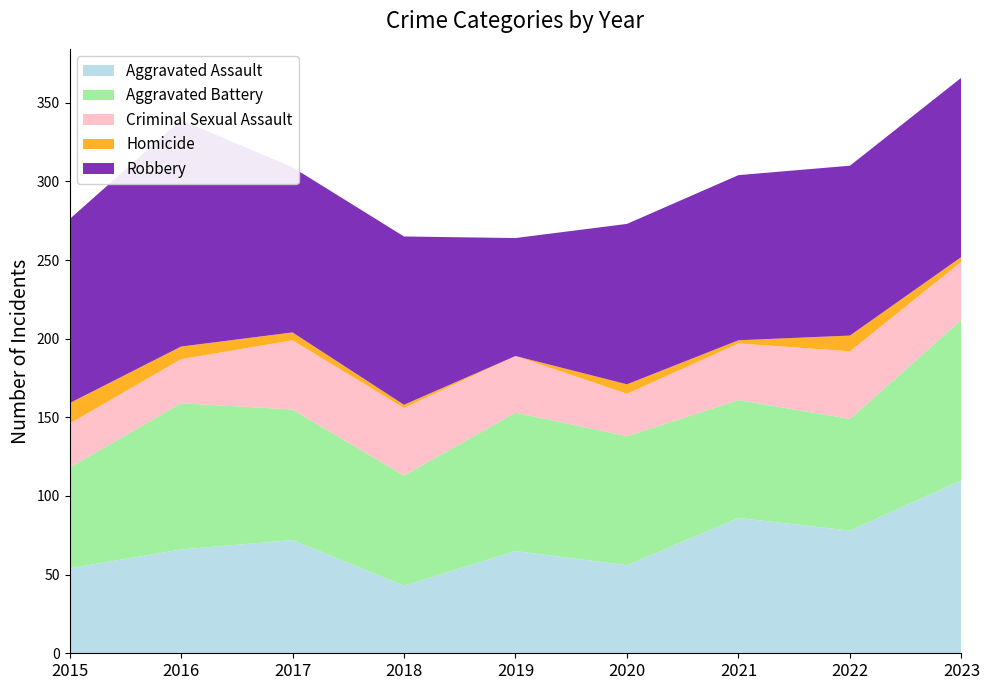

Reading left to right, list all the values displayed in this chart.

Aggravated Assault: 2015=54	2016=66	2017=72	2018=43	2019=65	2020=56	2021=86	2022=78	2023=110
Aggravated Battery: 2015=64	2016=93	2017=83	2018=70	2019=88	2020=82	2021=75	2022=71	2023=102
Criminal Sexual Assault: 2015=28	2016=28	2017=44	2018=43	2019=36	2020=27	2021=36	2022=43	2023=37
Homicide: 2015=13	2016=8	2017=5	2018=2	2019=0	2020=6	2021=2	2022=10	2023=3
Robbery: 2015=117	2016=144	2017=105	2018=107	2019=75	2020=102	2021=105	2022=108	2023=114